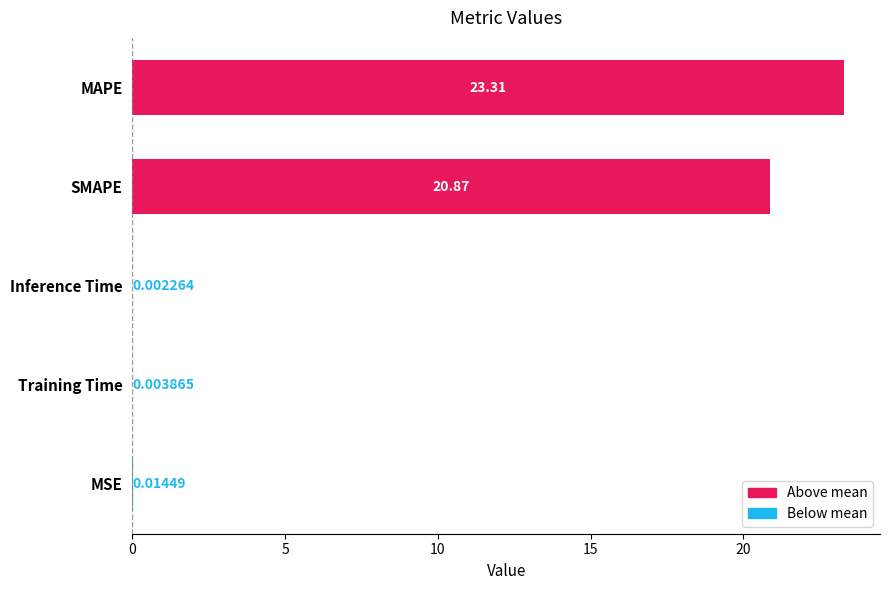

How many series are shown in this chart?

1